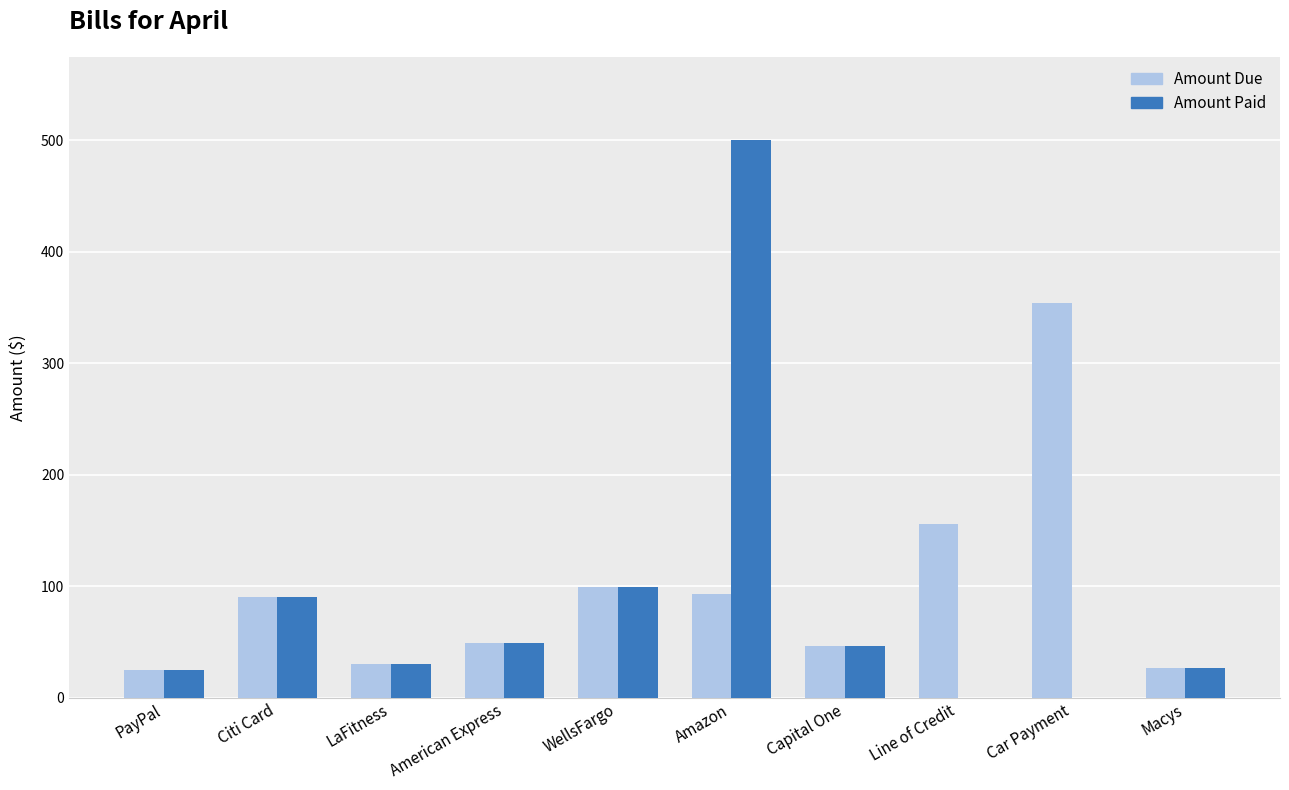

What value does the Amount Paid series have at Citi Card?

90